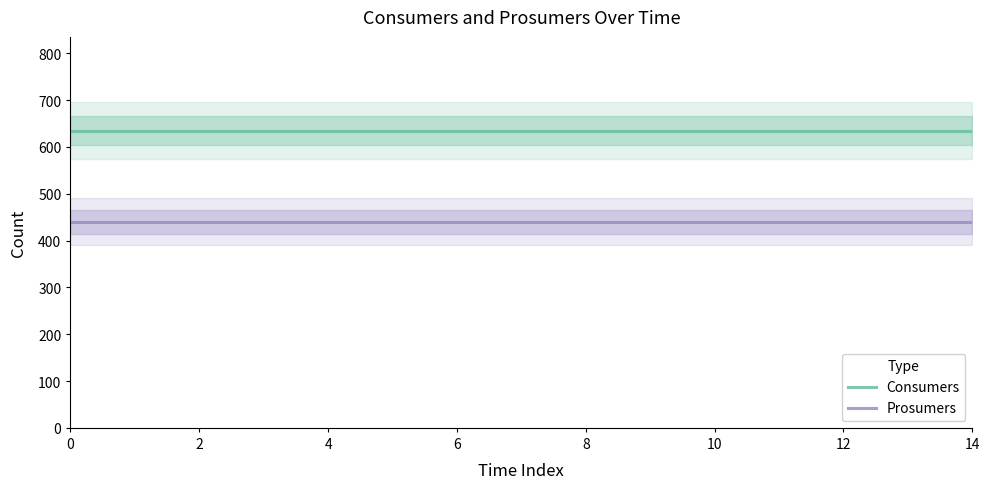

Is the value of Consumers at 4 greater than the value of Prosumers at 8?

Yes